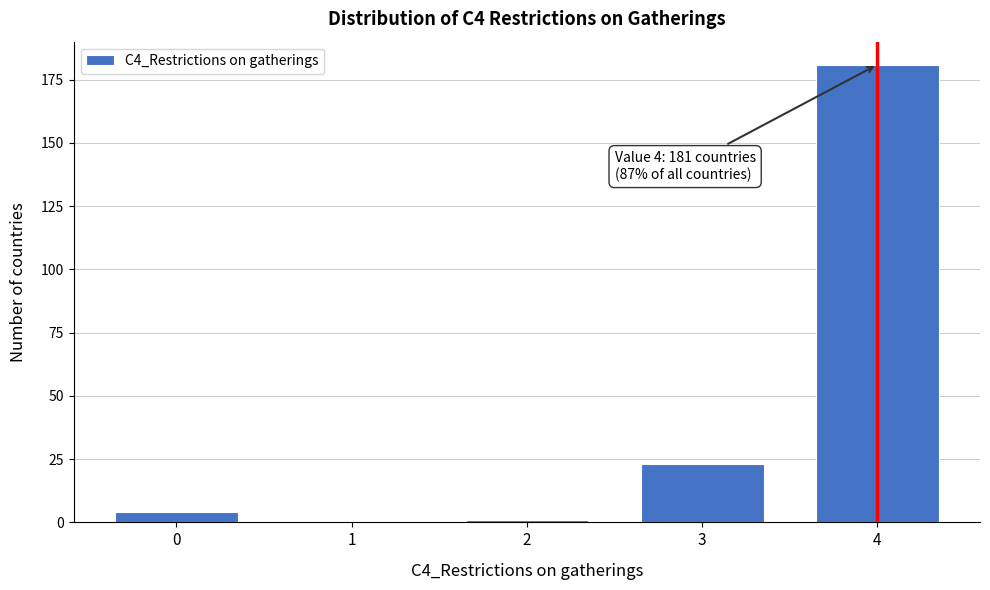

Reading right to left, transcribe all the data shown in this chart.

4=181	3=23	2=1	1=0	0=4